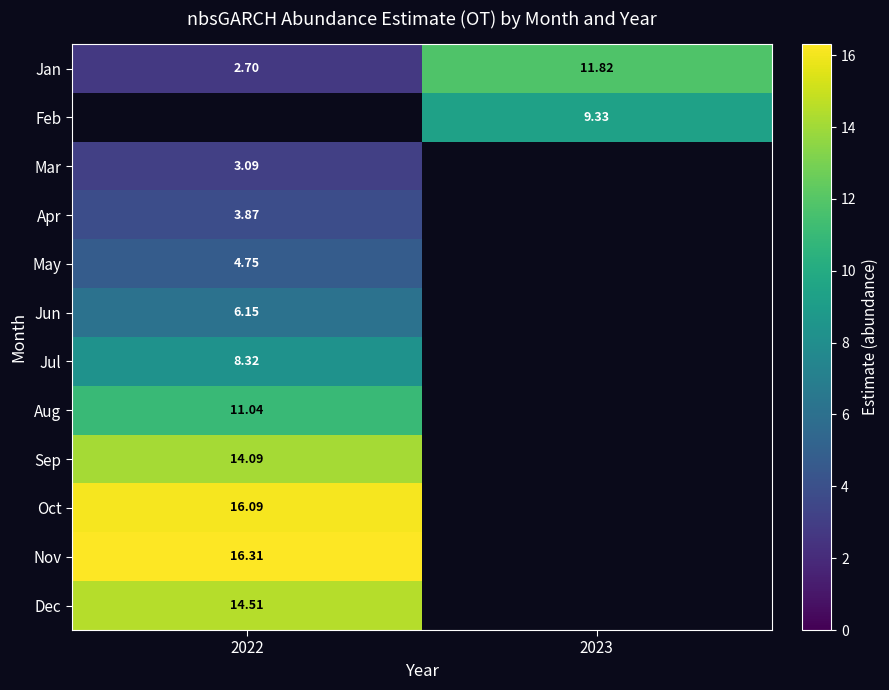

Between 2022 and 2023, which is larger?

2023